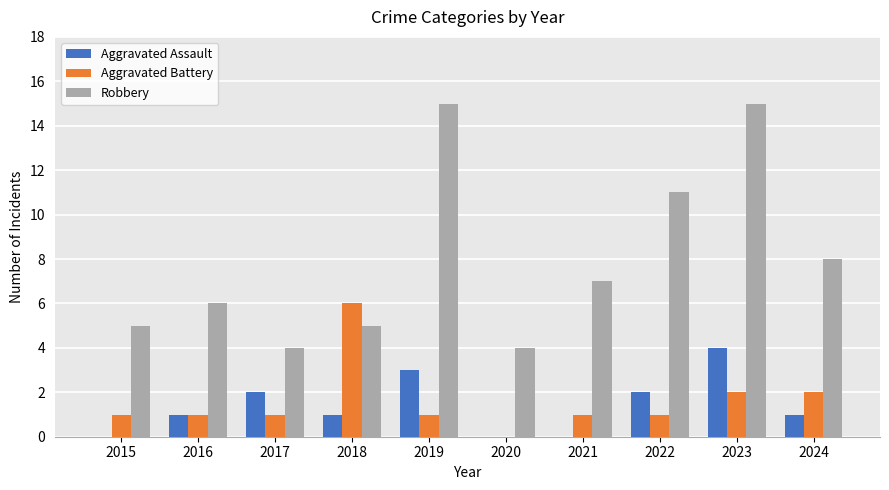

What are all the series names shown in the legend?

Aggravated Assault, Aggravated Battery, Robbery